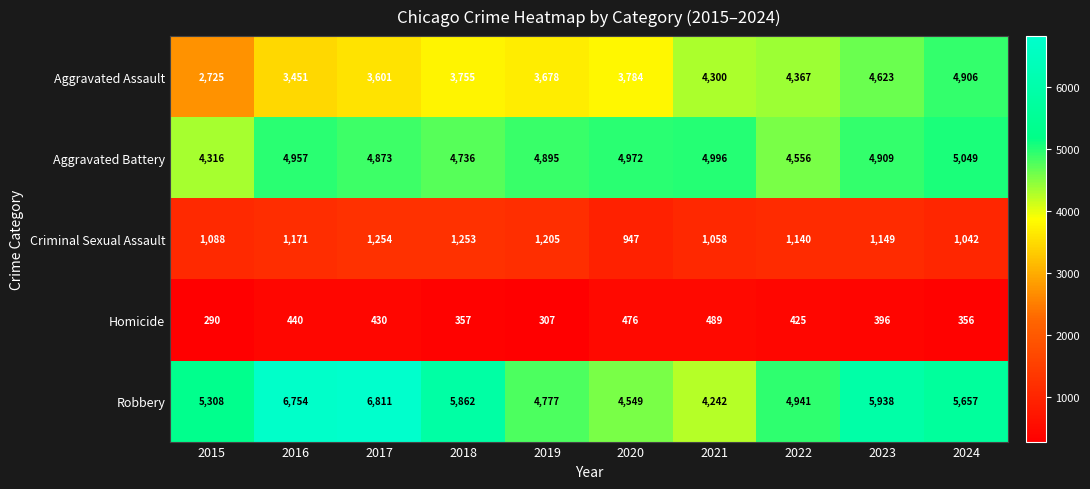

Is it true that Aggravated Assault equals 4367 at 2022?

True